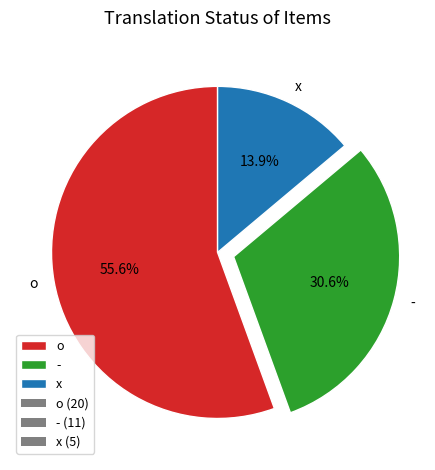

To the nearest percent, what is the combined percentage of x and -?

44%